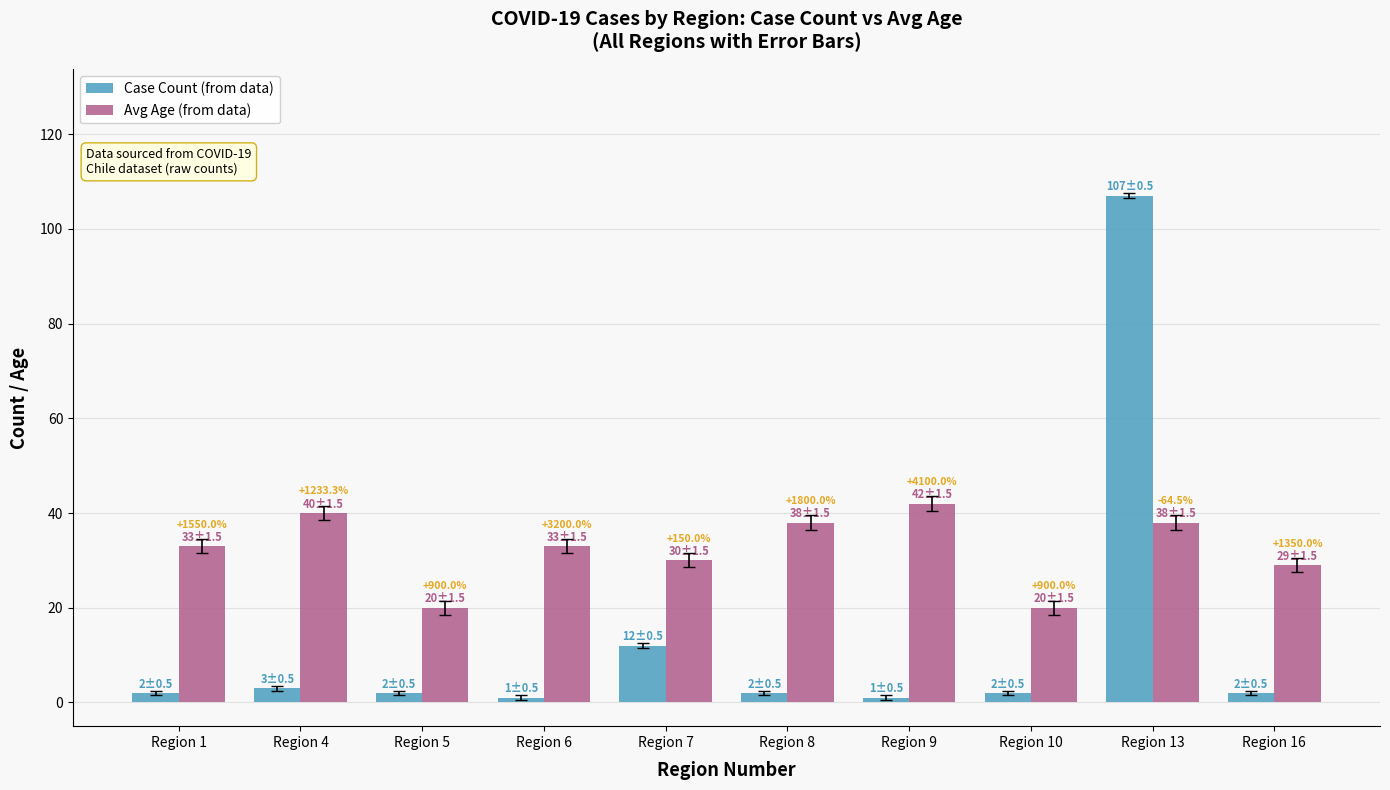

Are the bars horizontal?

No